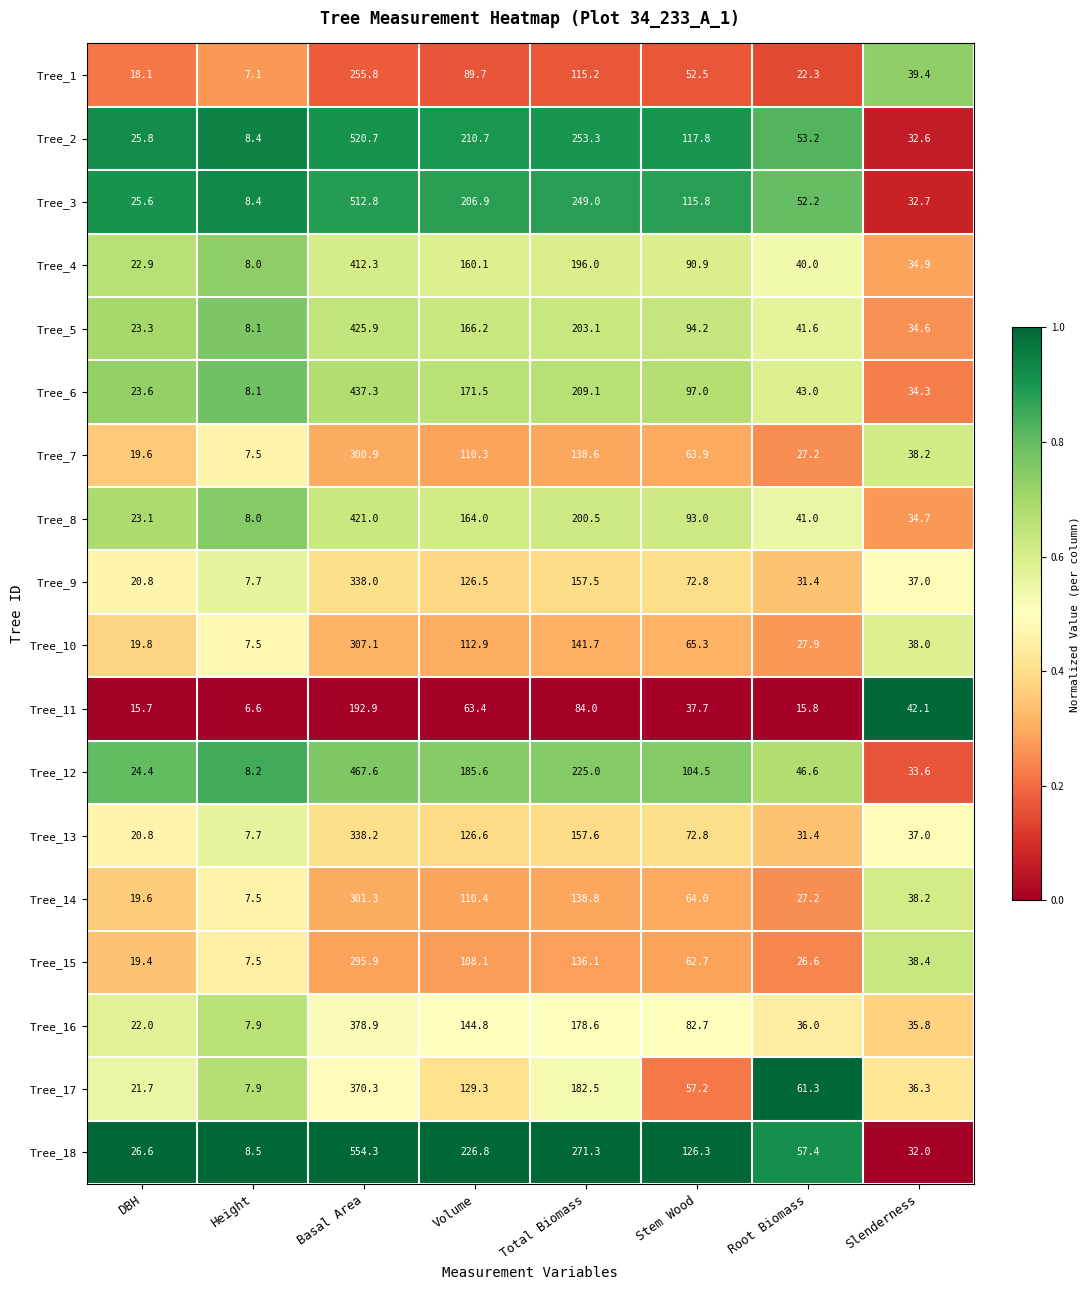

True or false: Tree_5 has a value of 13.5 at Root Biomass.

False